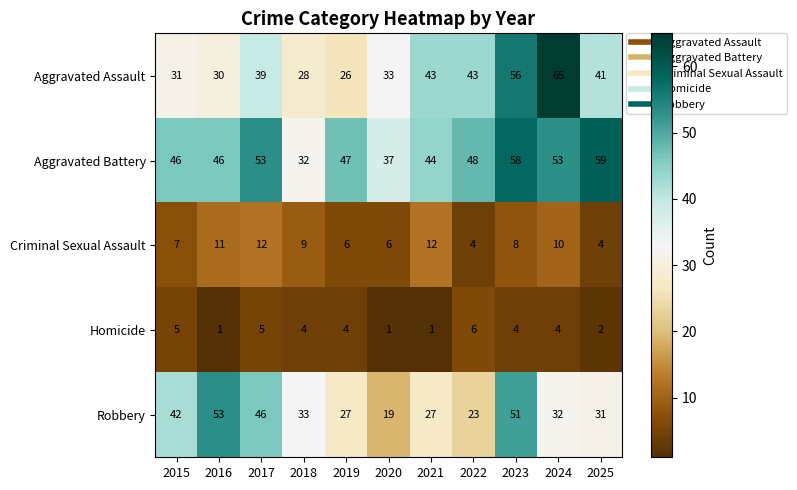

At which category is the sum across all series the highest?

2023